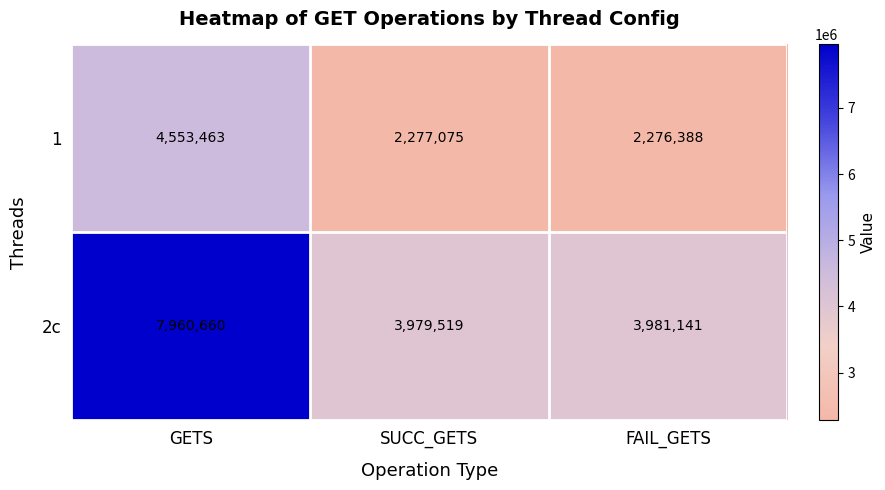

Rank the series at GETS from highest to lowest value.

2c, 1